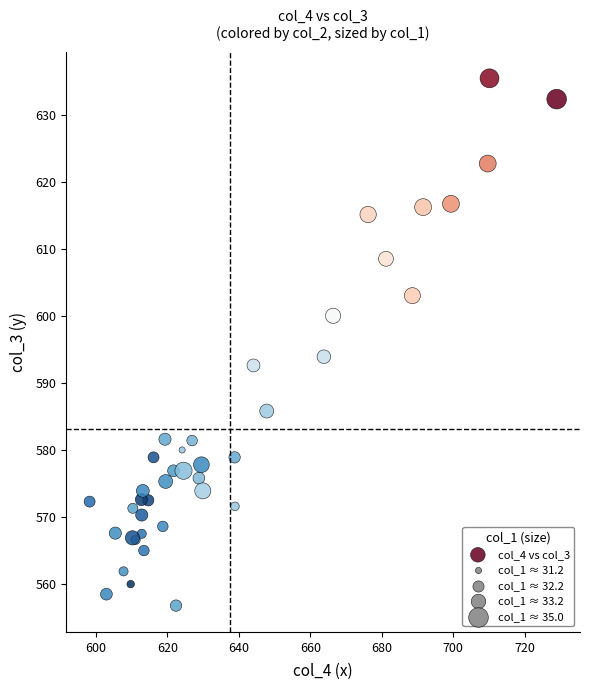

What Y value in the scatter plot is closest to 596?

593.9